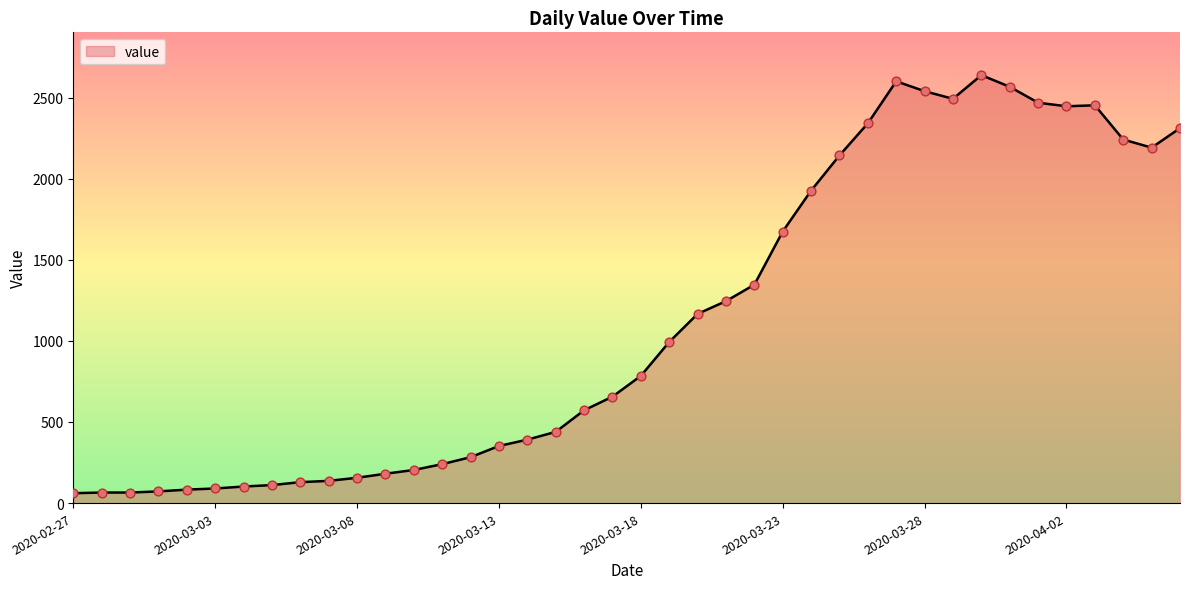

What is the greatest value displayed?

2638